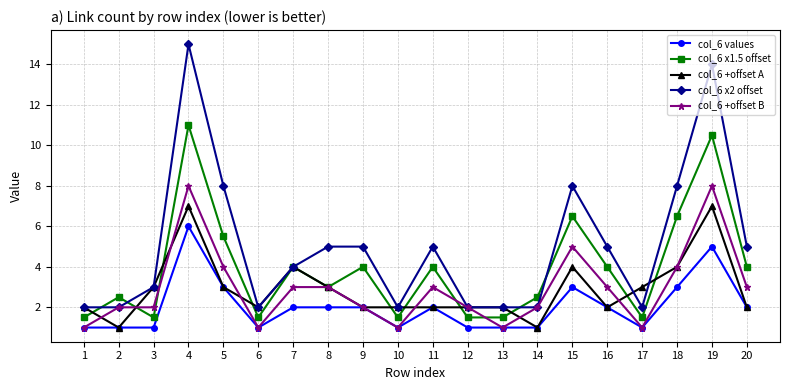

What is the spread (max minus min) of values at 13?

1.0